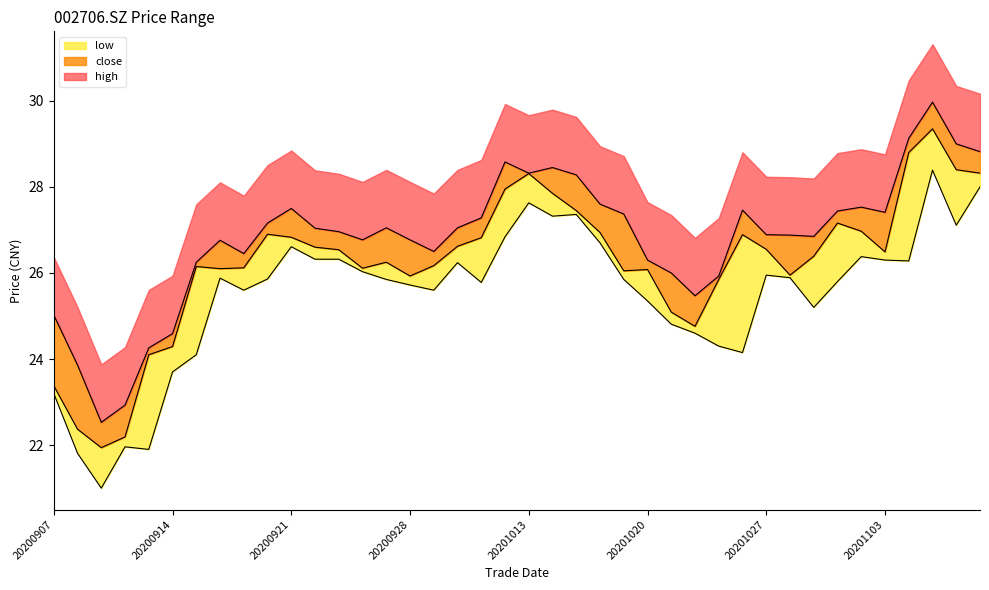

Between 20201020 and 20201106, which series saw the biggest shift?

high